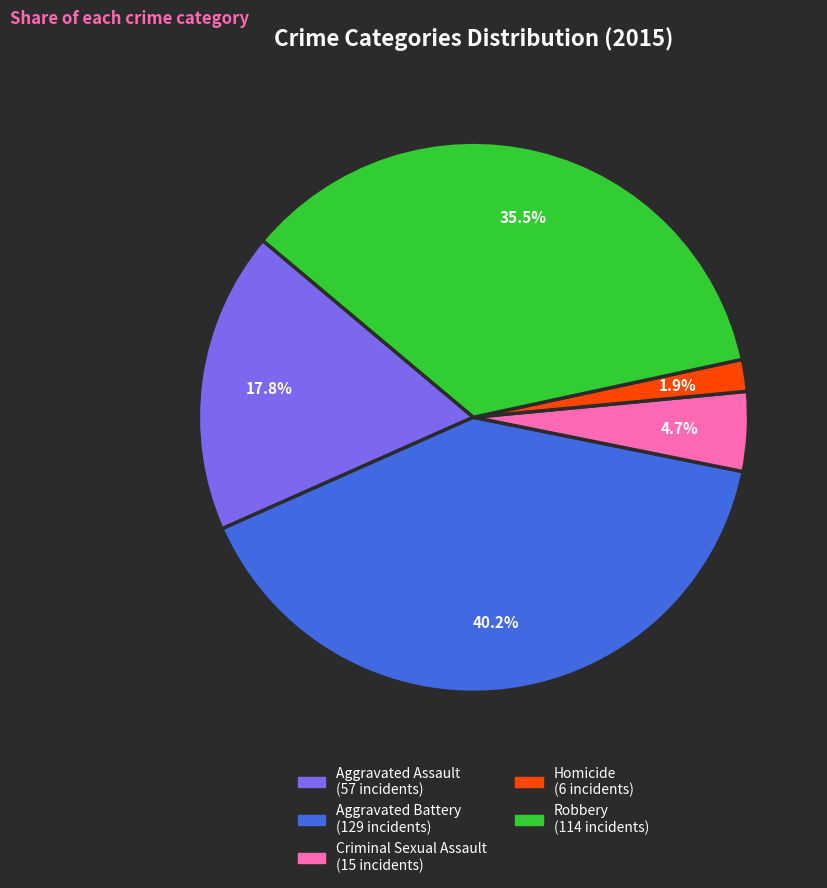

To the nearest percent, what is the difference between the Aggravated Assault and Homicide slice percentages?

16%